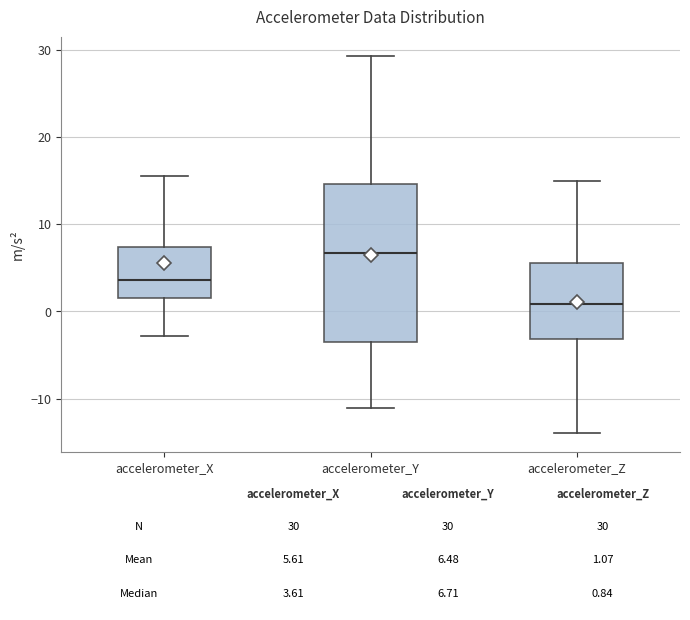

Which box is the tallest, from its lower edge to its upper edge?

accelerometer_Y